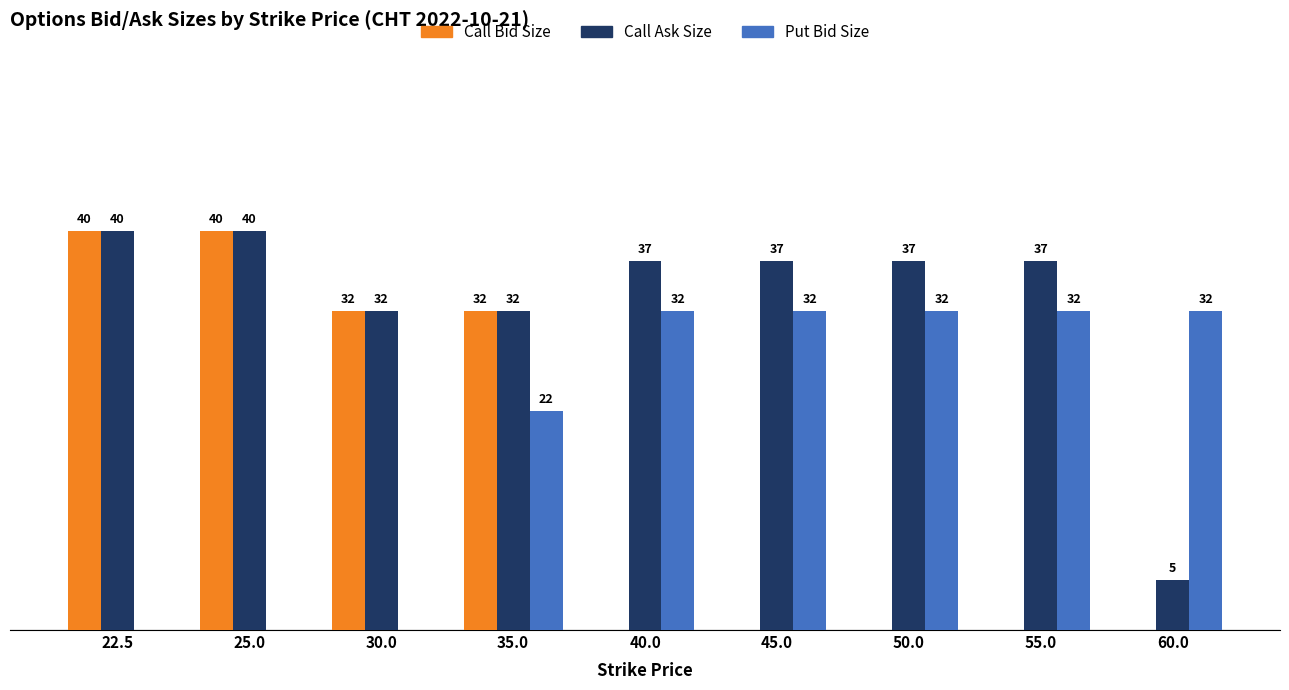

Is the value of Call Bid Size at 22.5 greater than the value of Call Ask Size at 40.0?

Yes